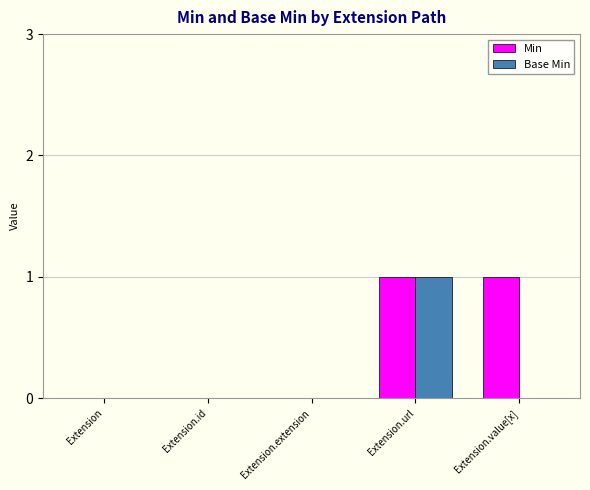

Does the chart contain stacked bars?

No